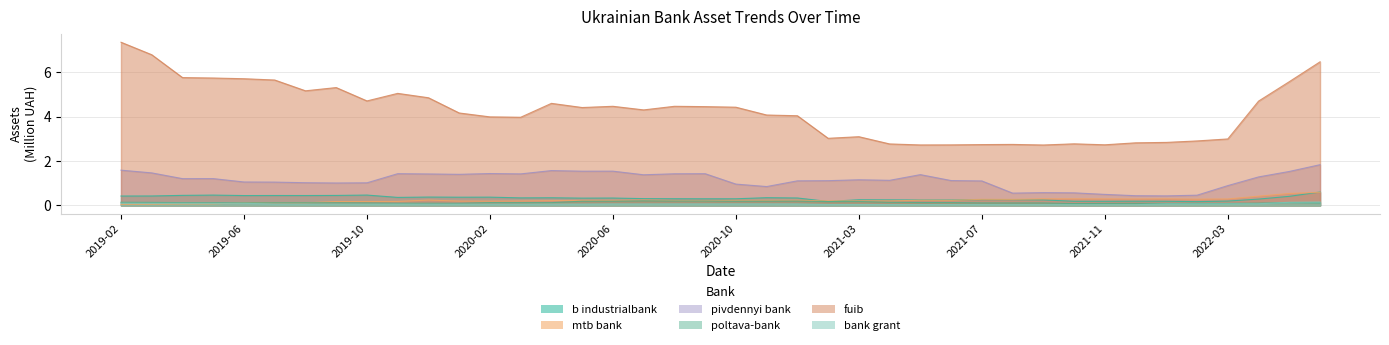

How many lines are shown in the chart?

6